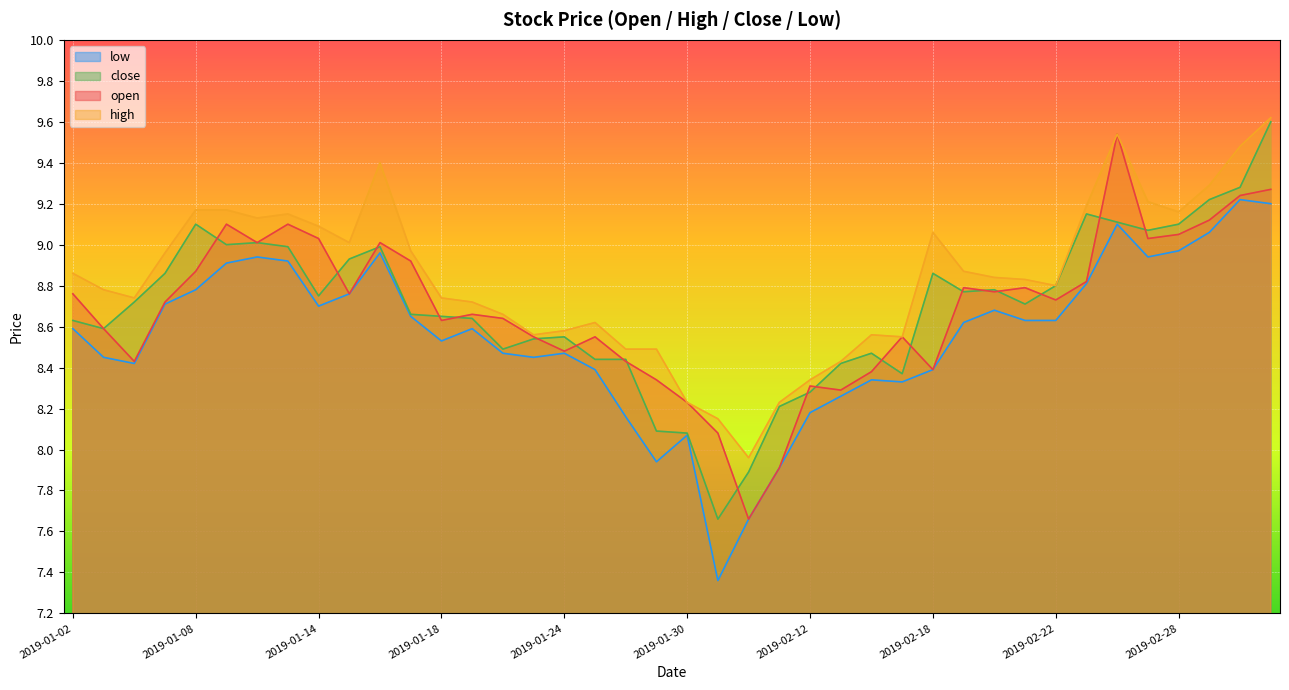

The value of open at 2019-01-15 is 2.3. True or false?

False